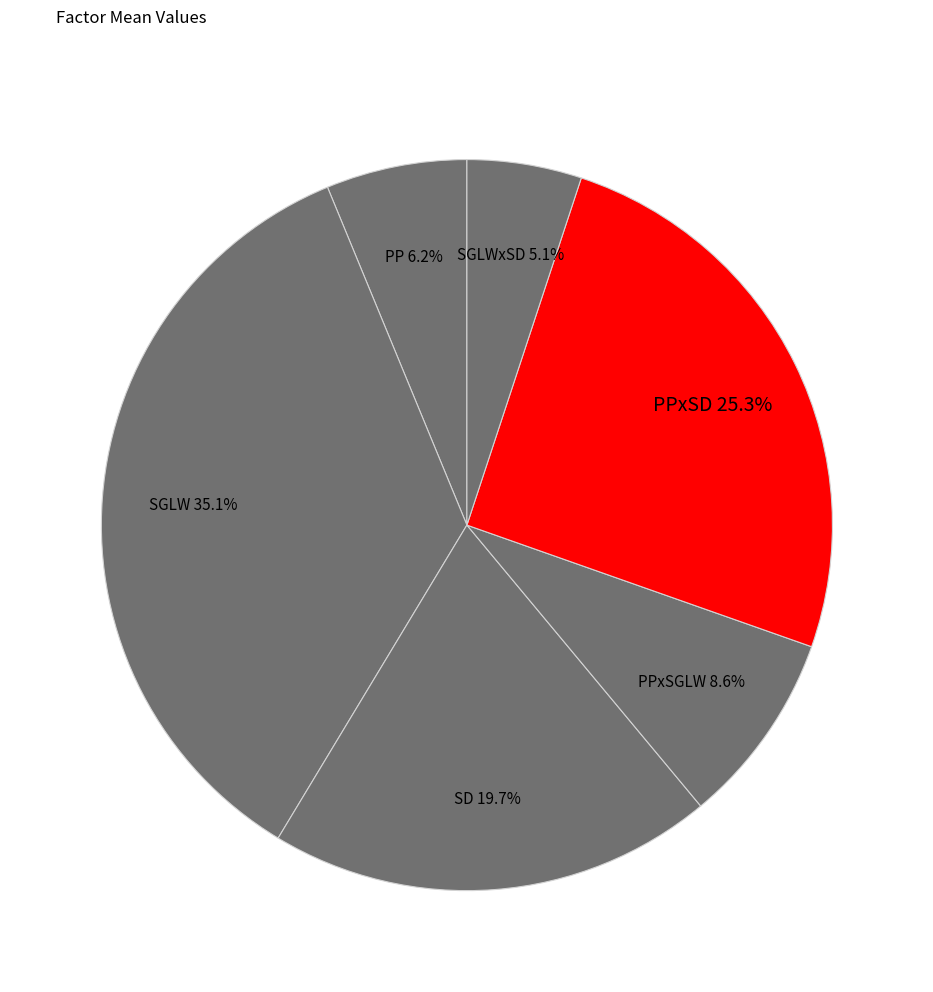

What is the smallest slice in the pie chart?

SGLWxSD